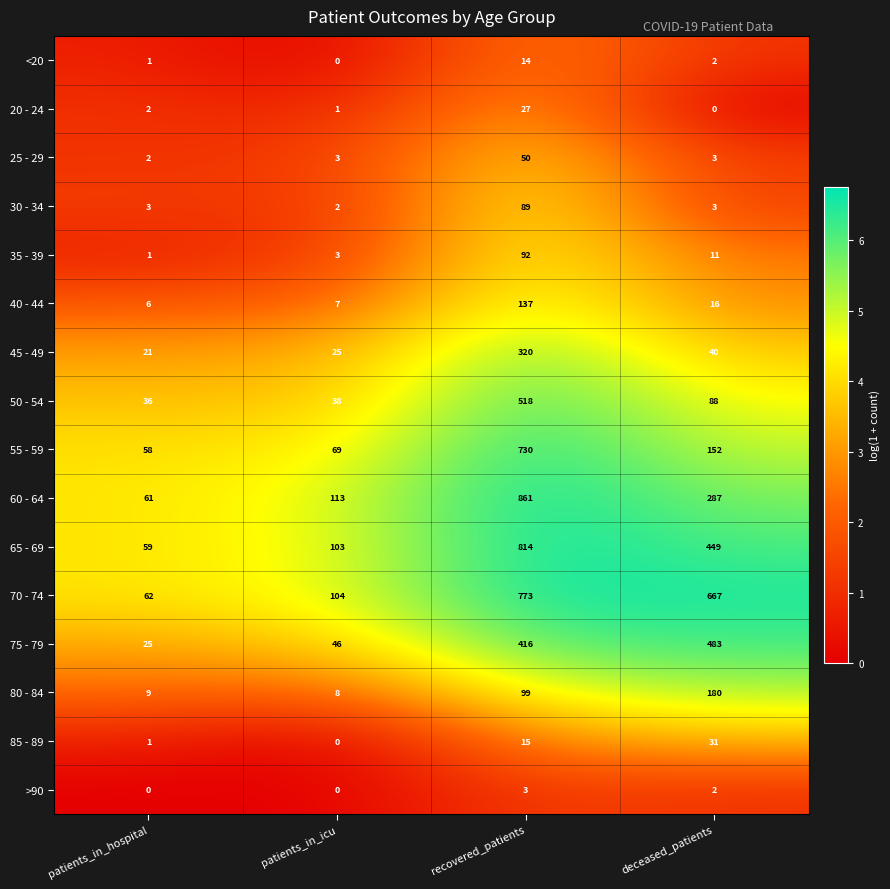

Rank the series by their maximum value, from highest to lowest.

60 - 64, 65 - 69, 70 - 74, 55 - 59, 50 - 54, 75 - 79, 45 - 49, 80 - 84, 40 - 44, 35 - 39, 30 - 34, 25 - 29, 85 - 89, 20 - 24, <20, >90